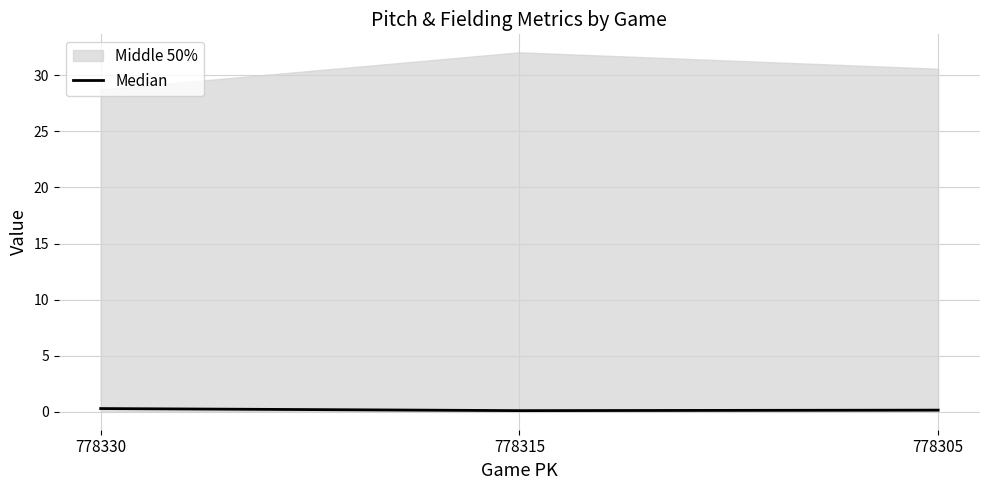

What is the minimum value shown in the chart?

0.1